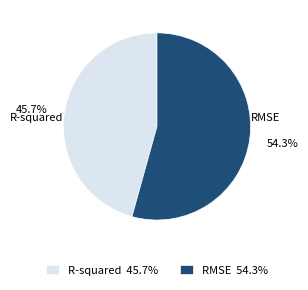

Which slice is the largest?

RMSE